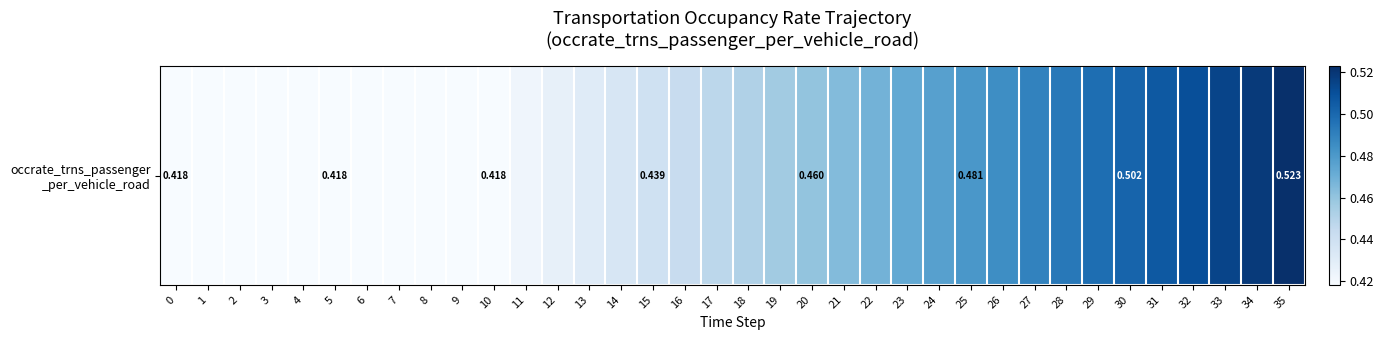

What is the sum of all values?

16.4